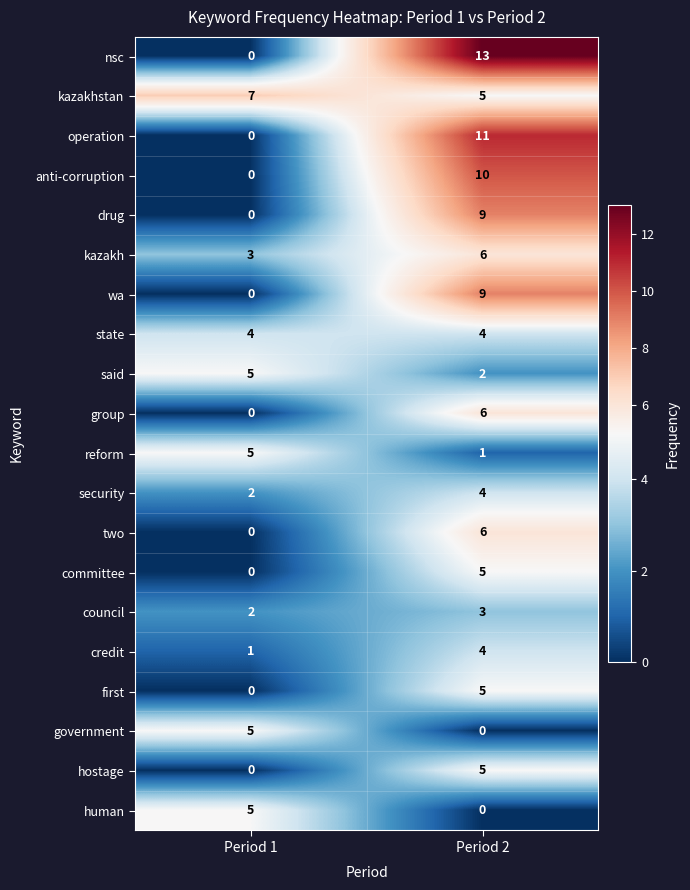

At how many categories does at least one series exceed 0?

2